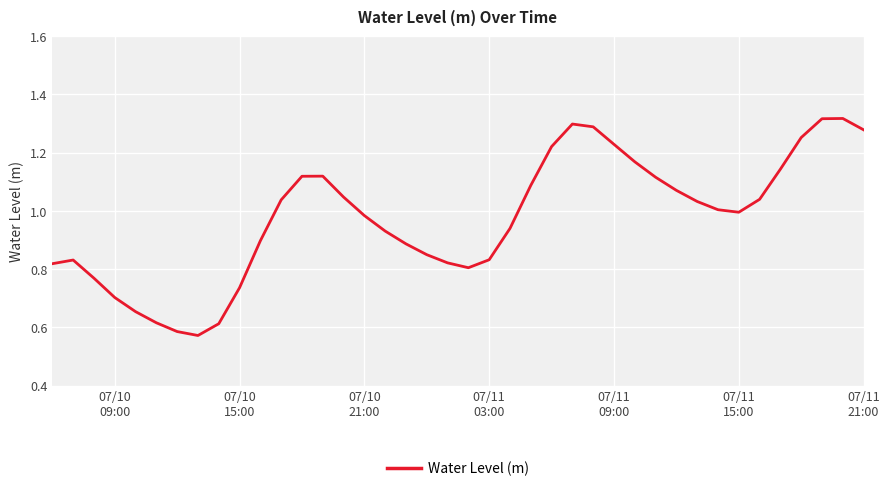

How many categories are shown in the chart?

40